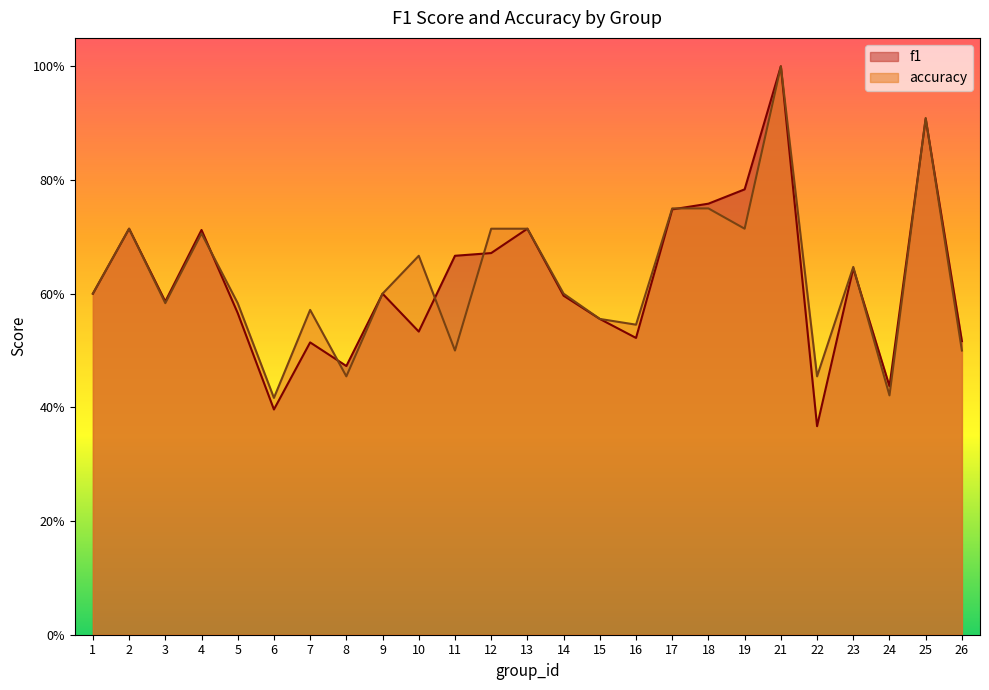

Which series has the widest spread of values?

f1